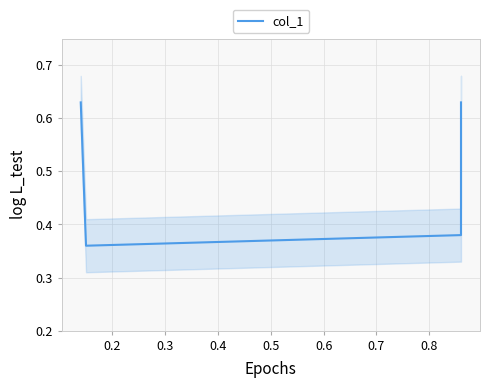

Count the values in the range 0 to 1.

4